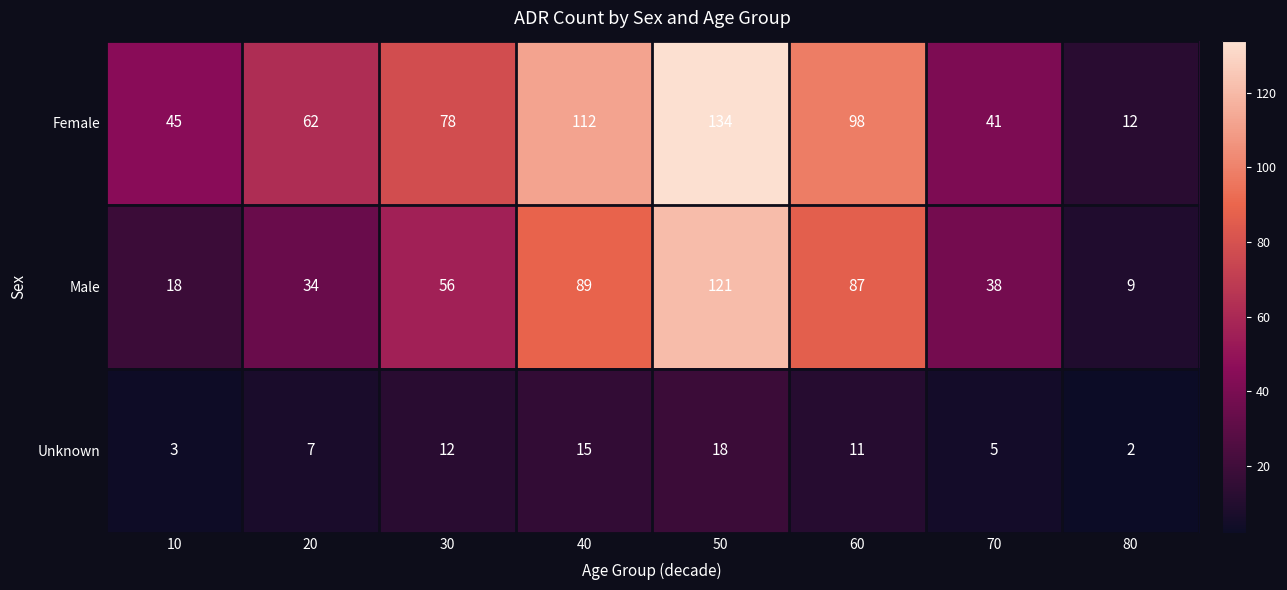

What is the highest value of the Male series?

121